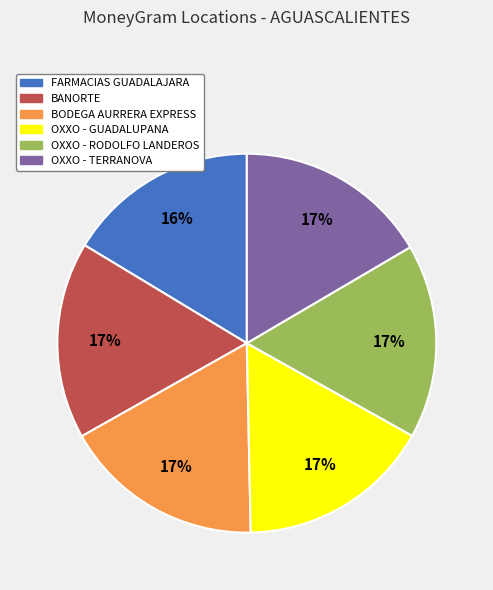

To the nearest percent, what is the combined percentage of OXXO - GUADALUPANA and BODEGA AURRERA EXPRESS?

34%